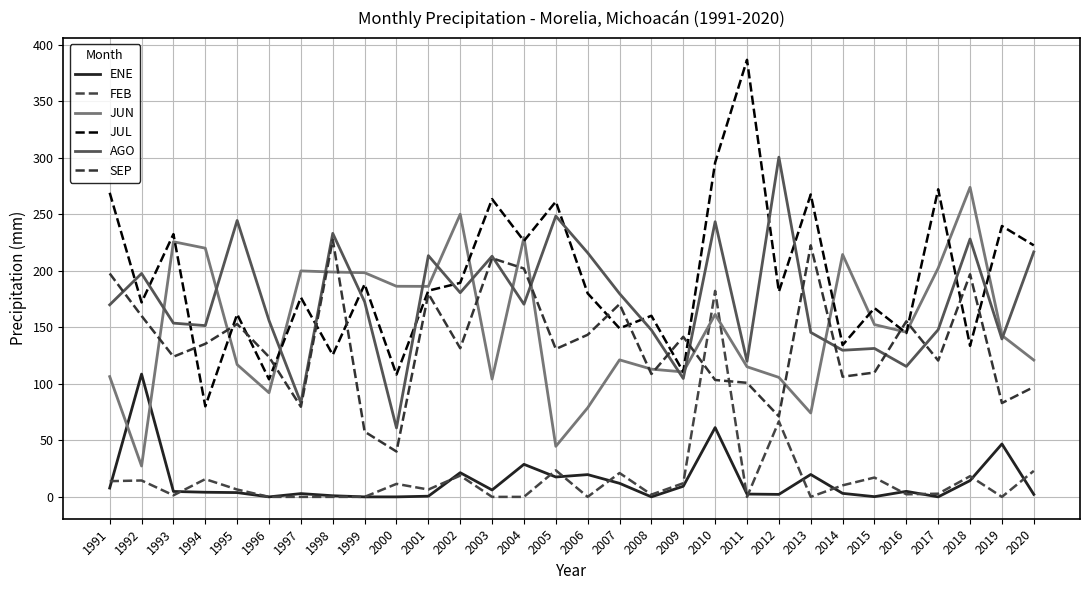

List the series in order of their peak value, highest first.

JUL, AGO, JUN, SEP, FEB, ENE